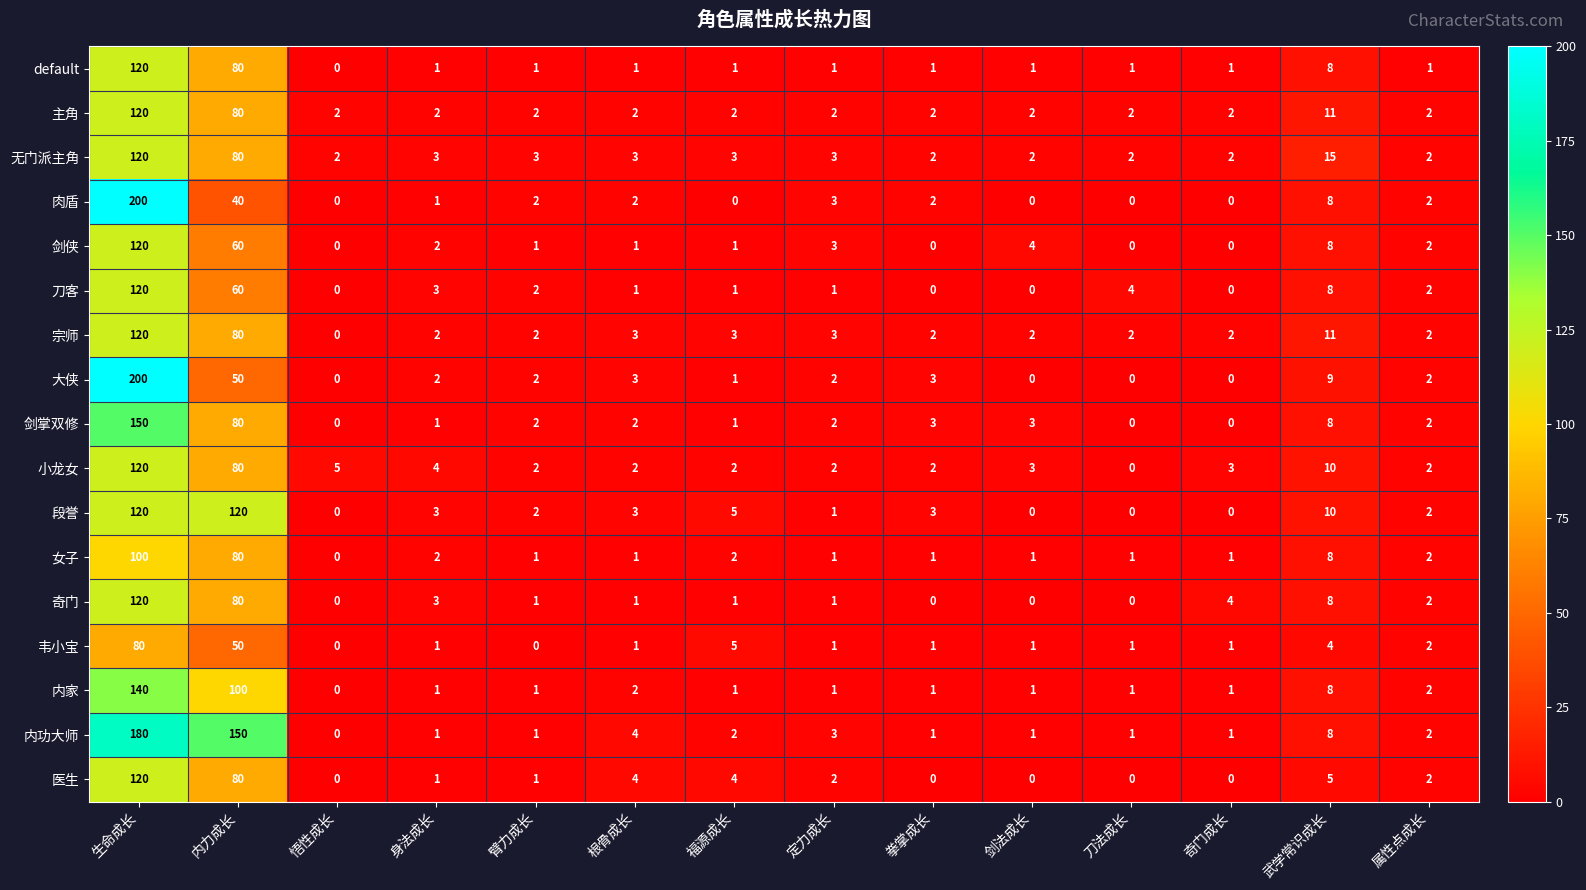

At which label does 主角 reach its peak?

生命成长